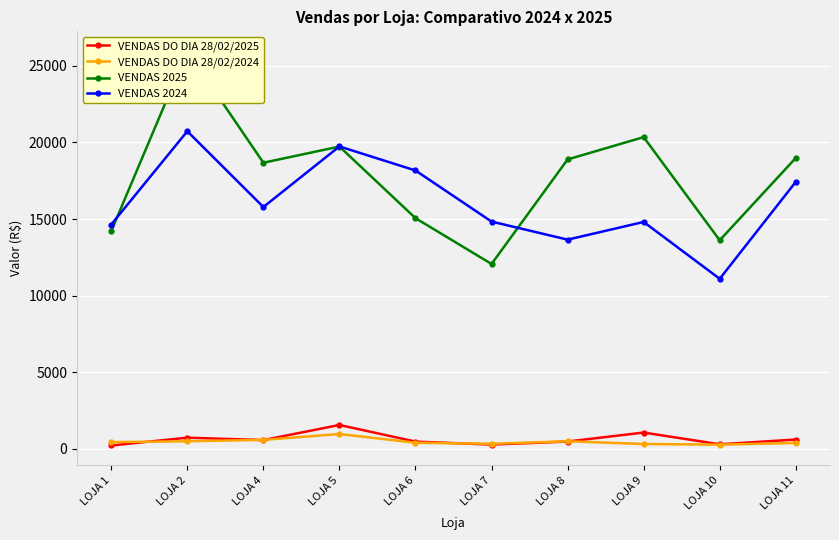

Reading left to right, list all the values displayed in this chart.

VENDAS DO DIA 28/02/2025: 219.5	730.3	573.1	1558.8	472.5	279.5	478.6	1064.4	298.0	609.7
VENDAS DO DIA 28/02/2024: 441.7	493.4	585.5	970.5	399.0	333.4	495.6	317.6	274.6	385.7
VENDAS 2025: 14211.3	25963.5	18674.8	19730.3	15057.0	12067.0	18889.8	20345.9	13612.7	18987.2
VENDAS 2024: 14642.7	20729.9	15783.4	19737.9	18168.3	14833.9	13655.3	14808.8	11099.8	17425.8